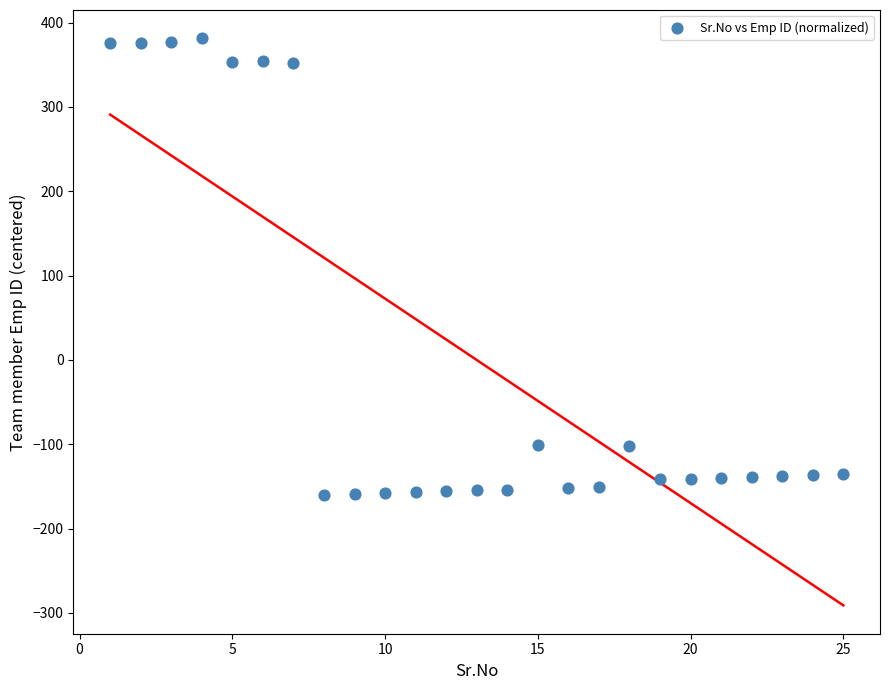

What is the range of X values (max minus min)?

24.0